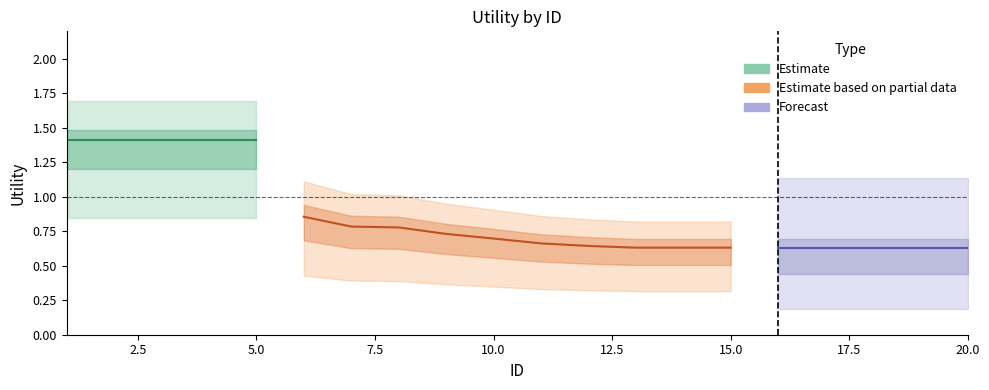

What is the value of the Forecast point at the 7th from the left?

0.6